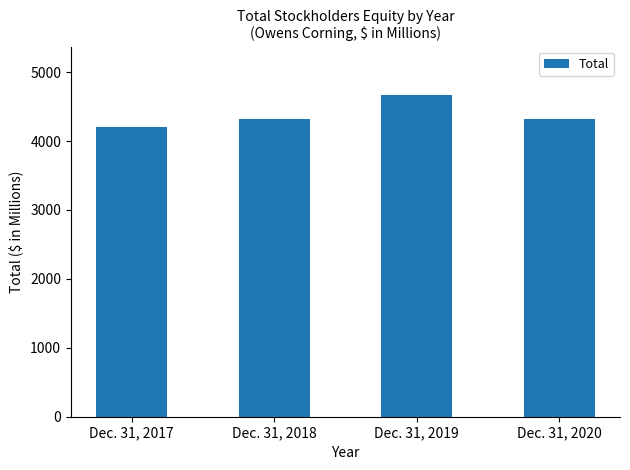

What is the change in value from Dec. 31, 2017 to Dec. 31, 2018?

+120